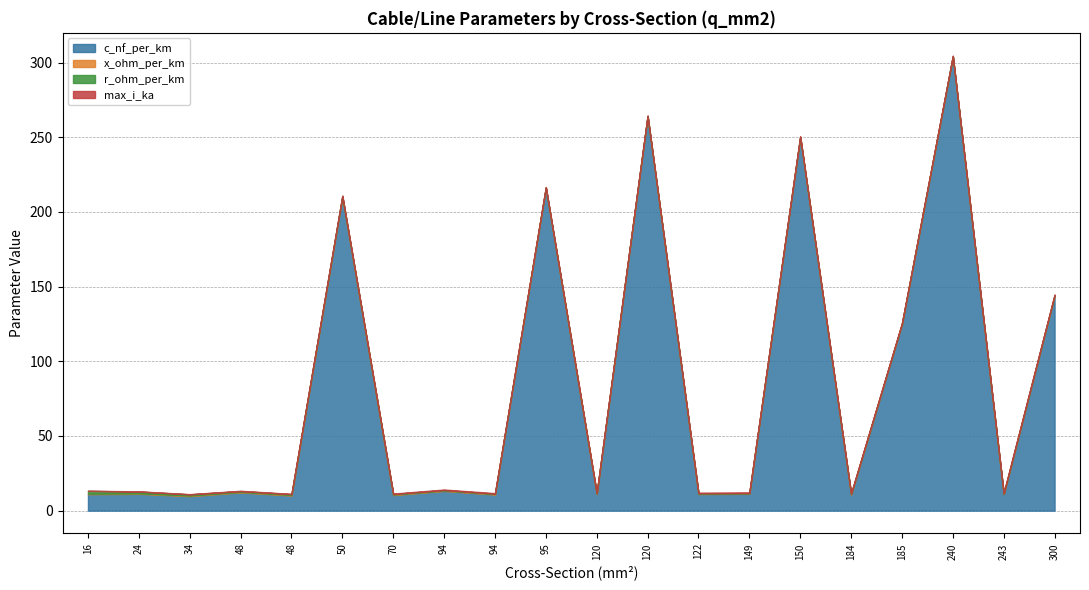

What is the value of the max_i_ka point at the 20th from the left?

0.4